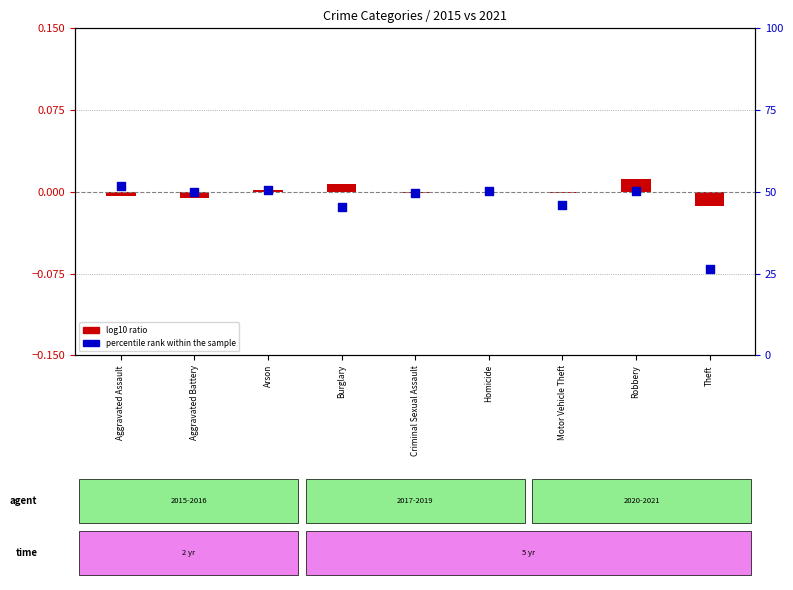

Between Robbery and Criminal Sexual Assault, which is larger?

Robbery